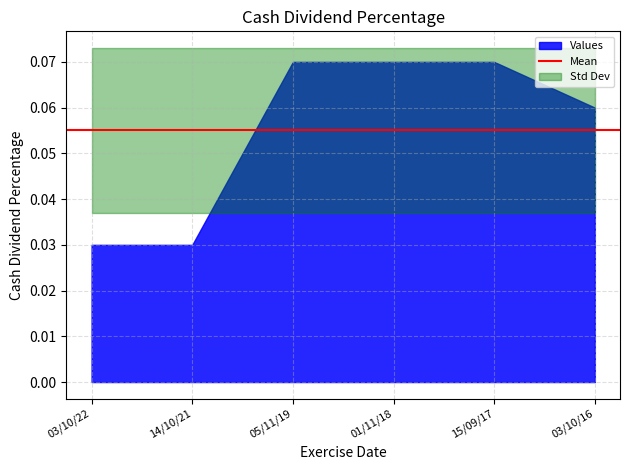

Between 03/10/16 and 05/11/19, which is larger?

05/11/19